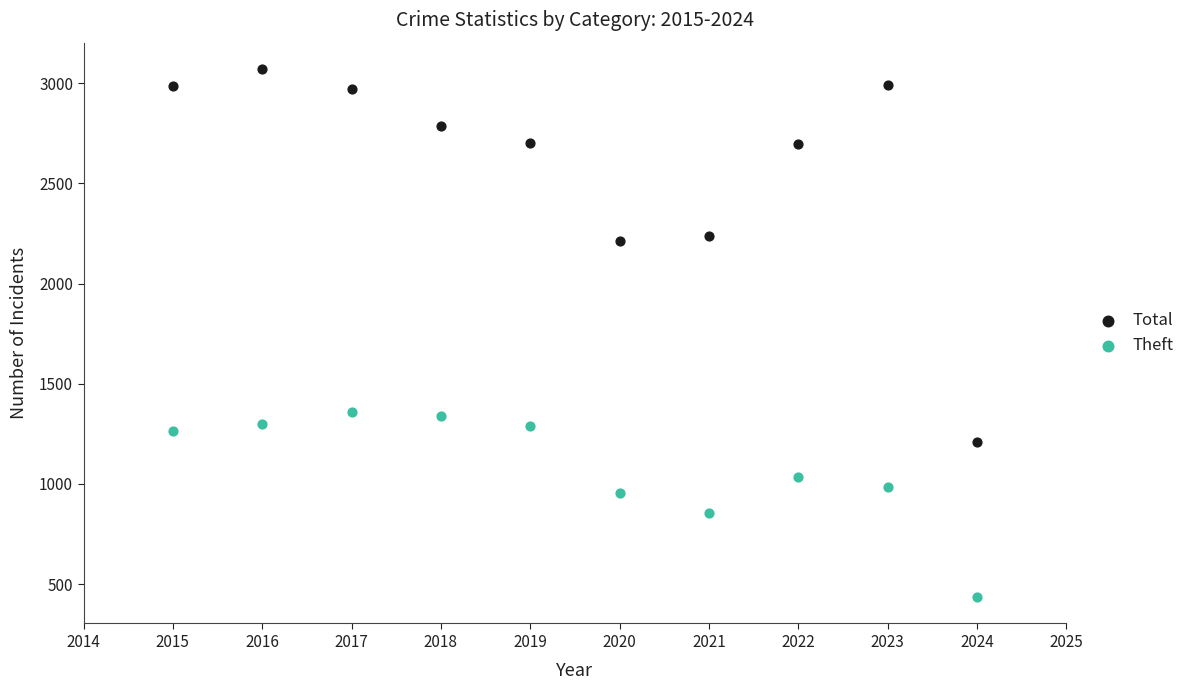

Which series has the largest Y range (max minus min)?

Total